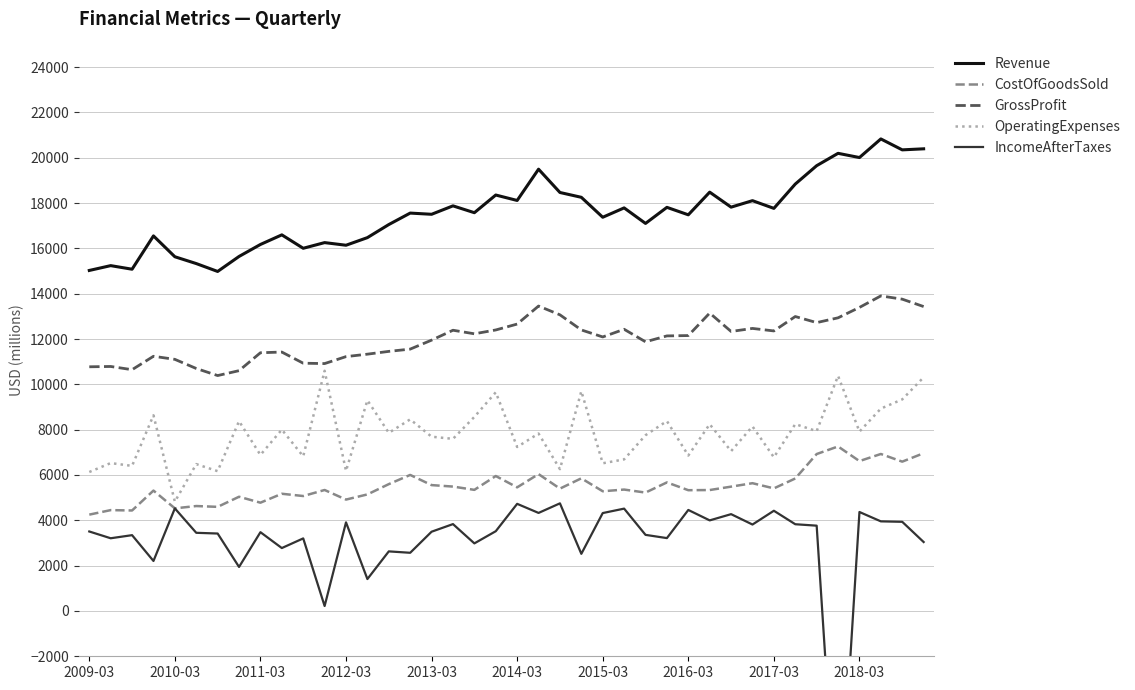

Which series has the widest spread of values?

IncomeAfterTaxes